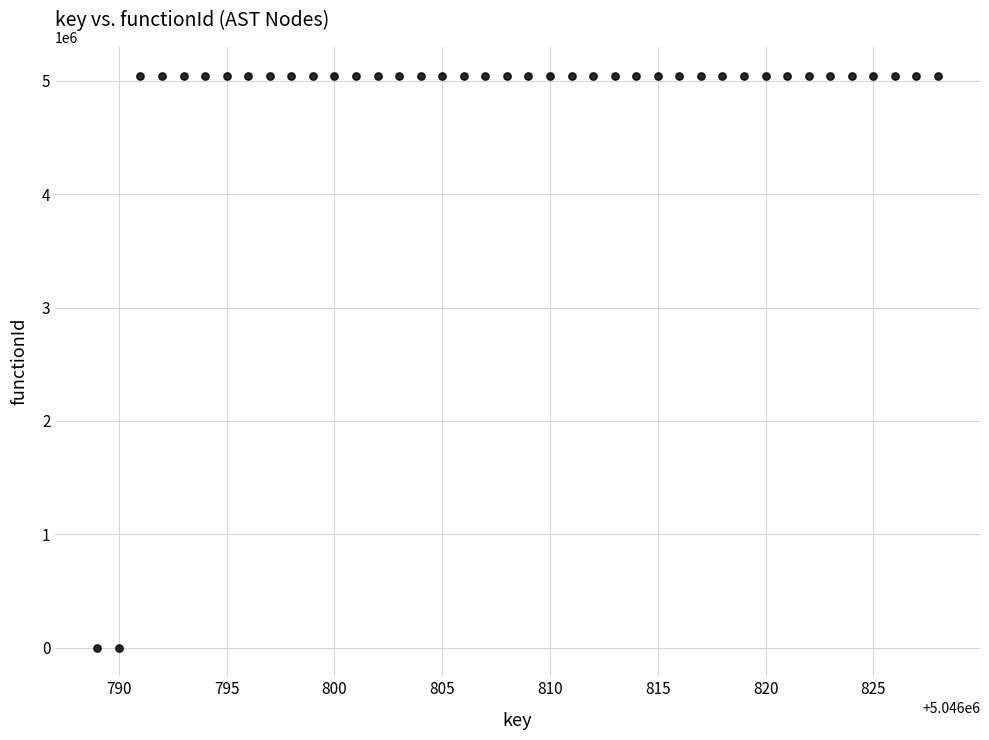

What is the range of X values (max minus min)?

39